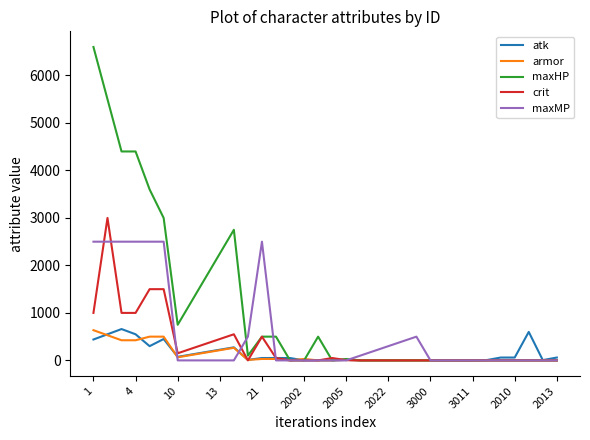

Which series has the widest spread of values?

maxHP